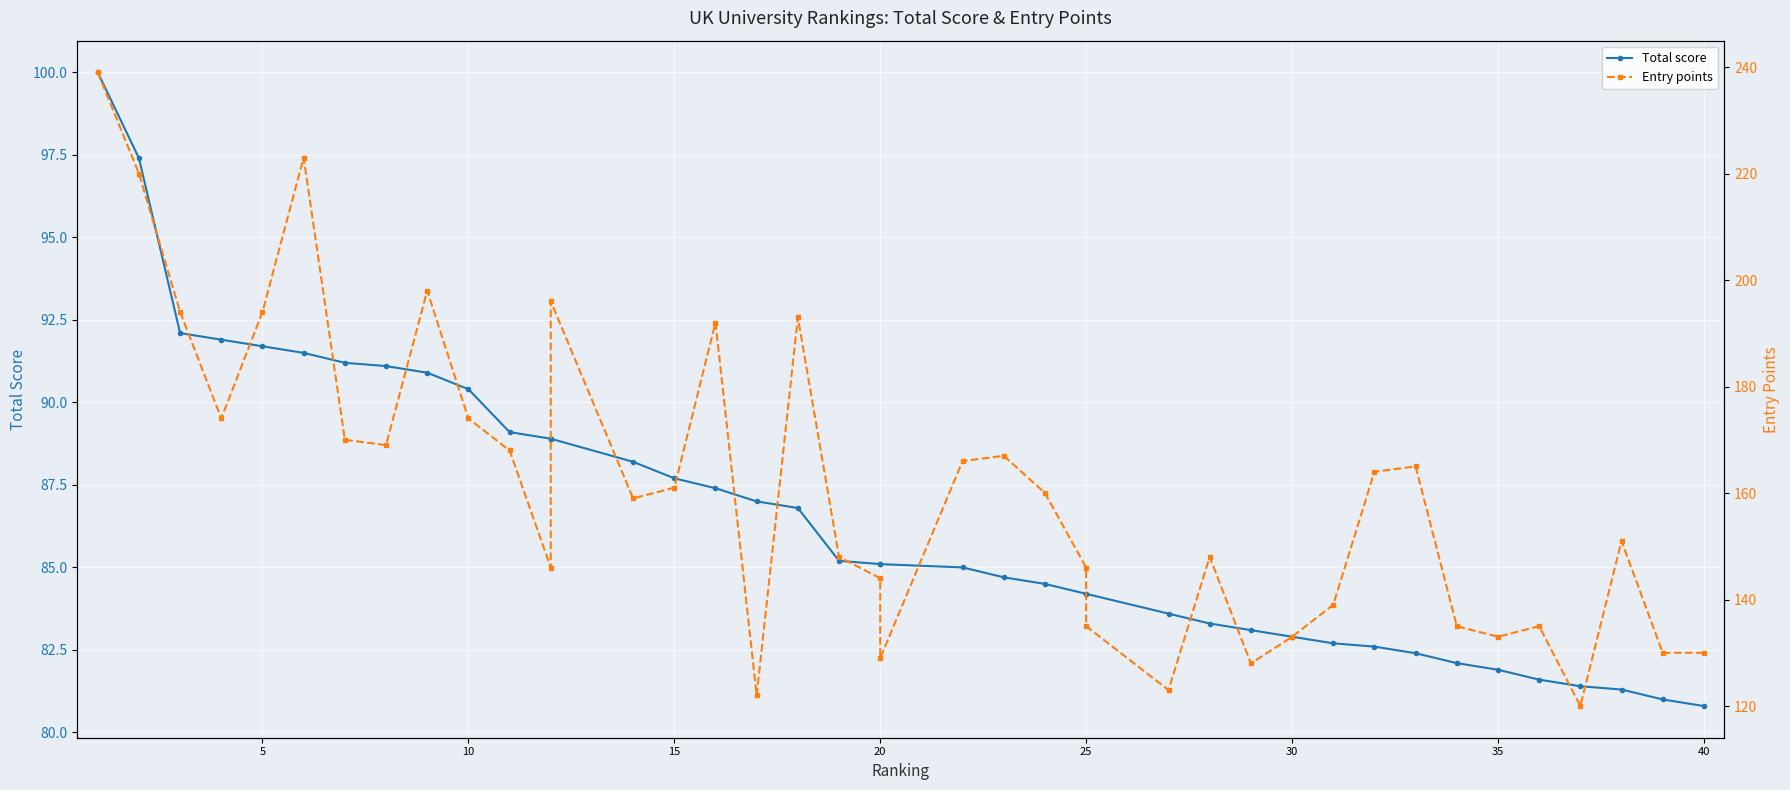

Reading left to right, extract all data points from this chart.

Total score: 100.0	97.4	92.1	91.9	91.7	91.5	91.2	91.1	90.9	90.4	89.1	88.9	88.9	88.2	87.7	87.4	87.0	86.8	85.2	85.1	85.1	85.0	84.7	84.5	84.2	84.2	83.6	83.3	83.1	82.9	82.7	82.6	82.4	82.1	81.9	81.6	81.4	81.3	81.0	80.8
Entry points: 239.0	220.0	194.0	174.0	194.0	223.0	170.0	169.0	198.0	174.0	168.0	146.0	196.0	159.0	161.0	192.0	122.0	193.0	148.0	144.0	129.0	166.0	167.0	160.0	146.0	135.0	123.0	148.0	128.0	133.0	139.0	164.0	165.0	135.0	133.0	135.0	120.0	151.0	130.0	130.0